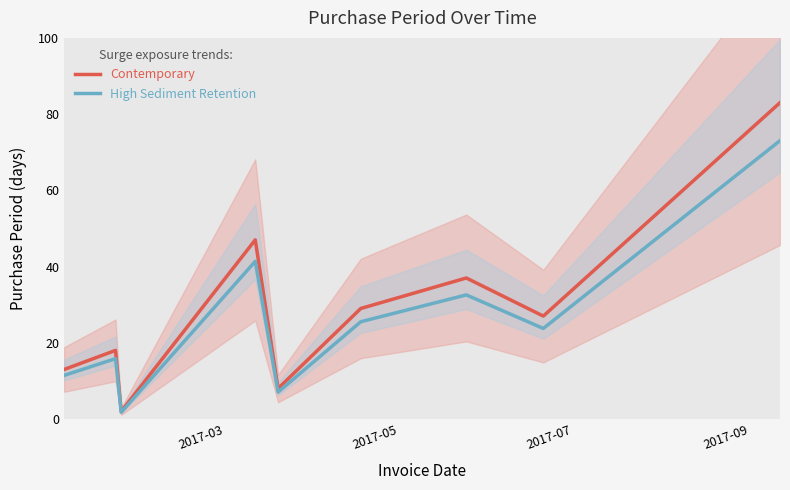

What is the maximum value for Contemporary?

83.0